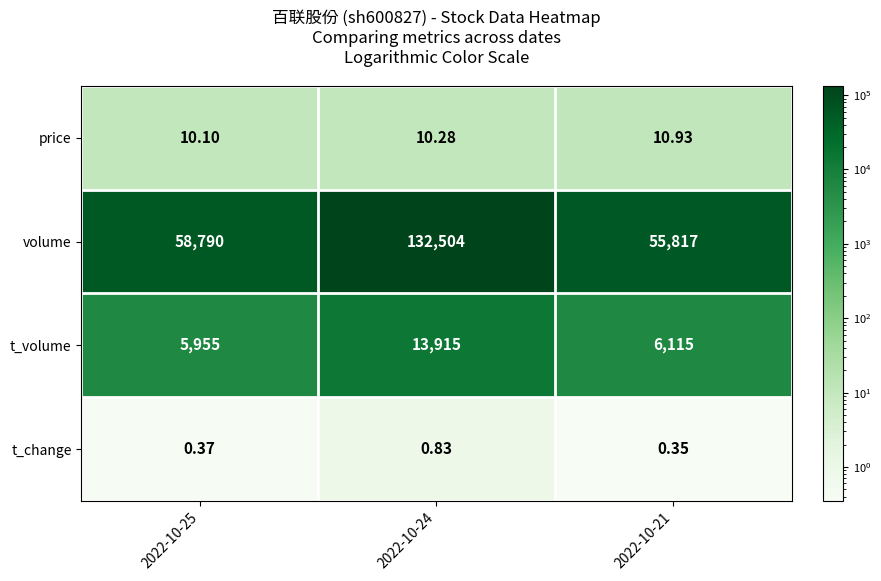

At which category is the sum across all series the highest?

2022-10-24